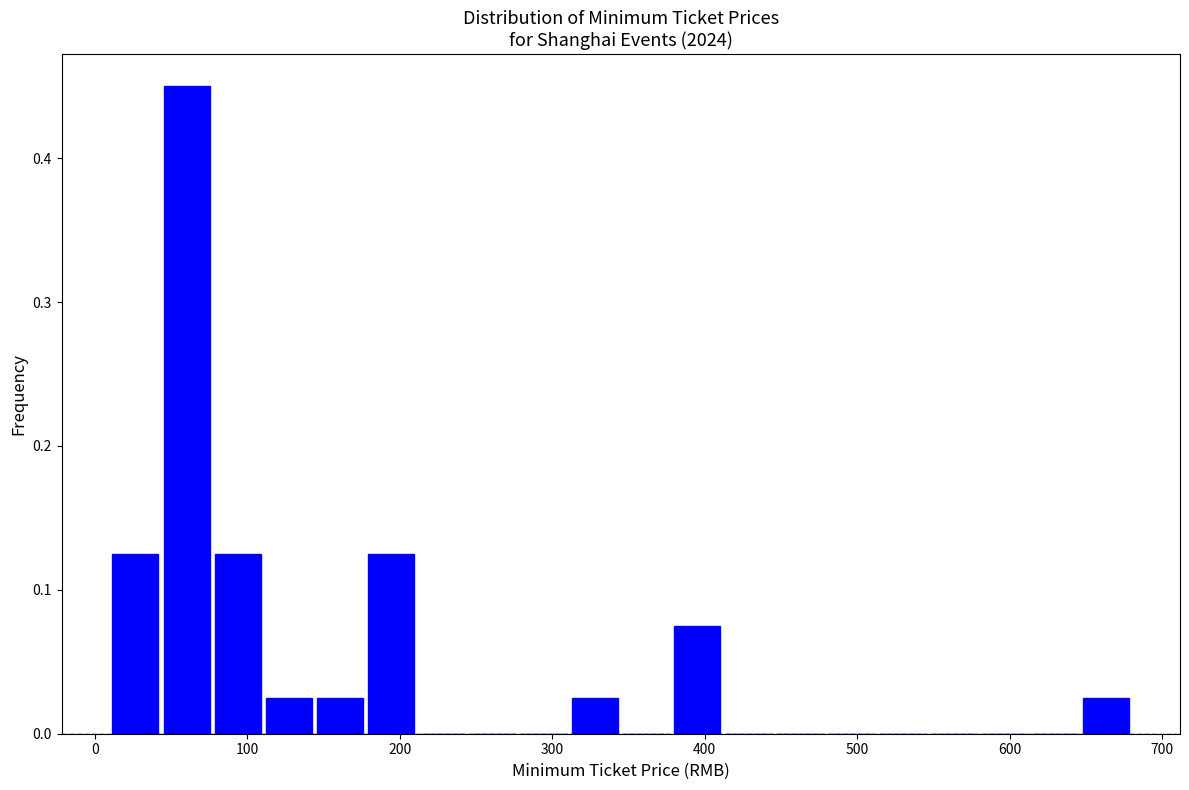

Read against the x-axis, roughly where is the centre of the tallest bar?

60